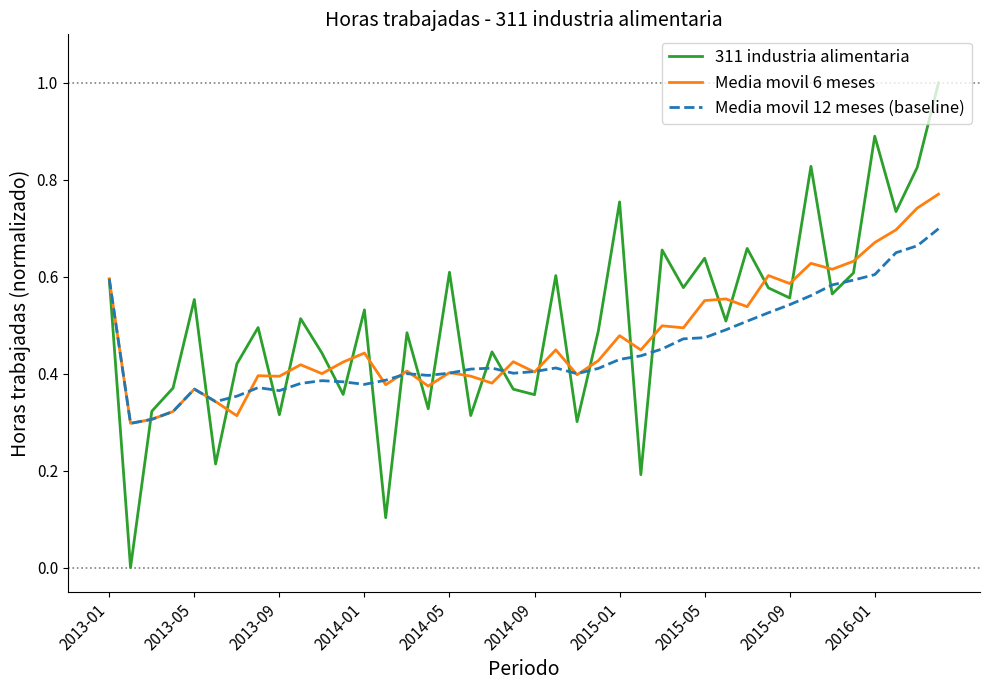

Does the chart have visible grid lines?

No